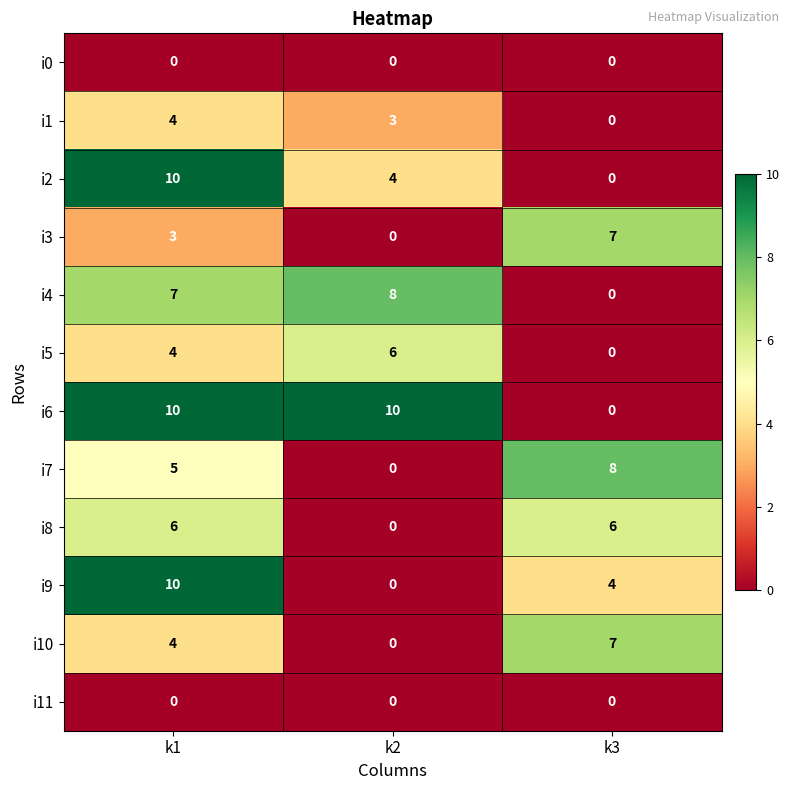

Which series changed the most between k1 and k2?

i9